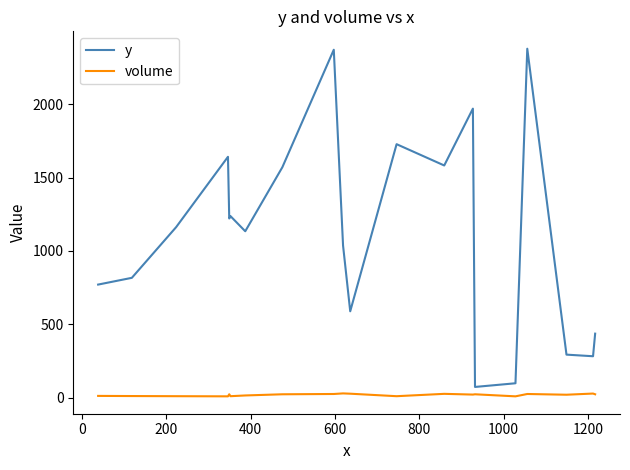

What is the highest value of the y series?

2377